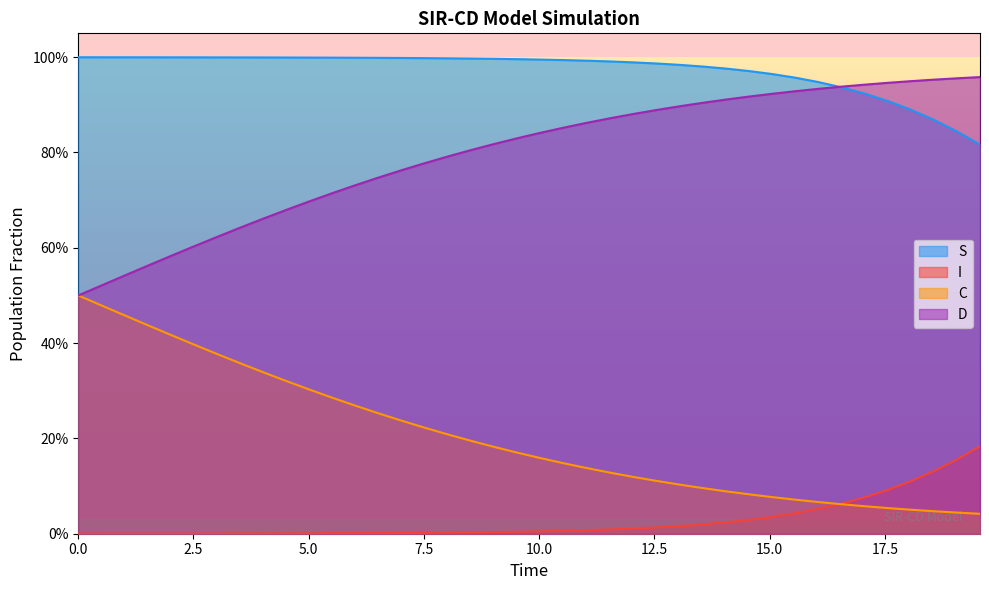

The value of D at 11 is 1.2. True or false?

False